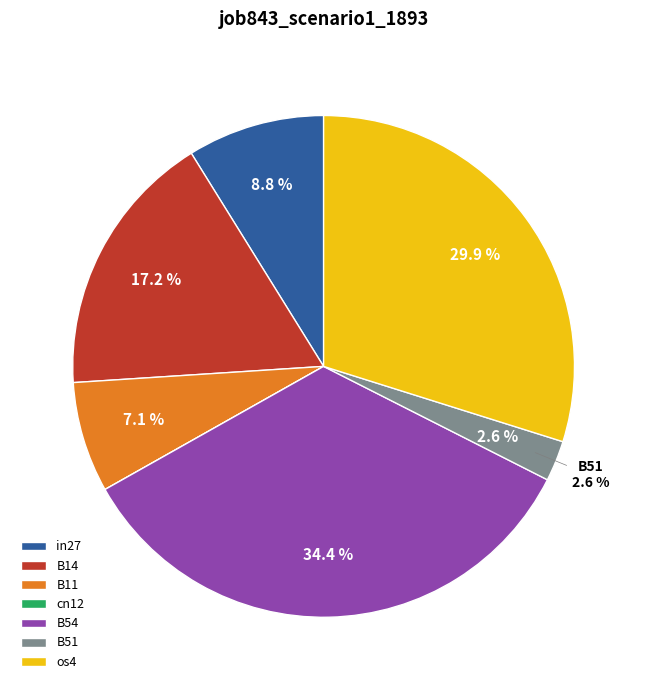

The B54 slice represents 34% of the pie. True or false?

True